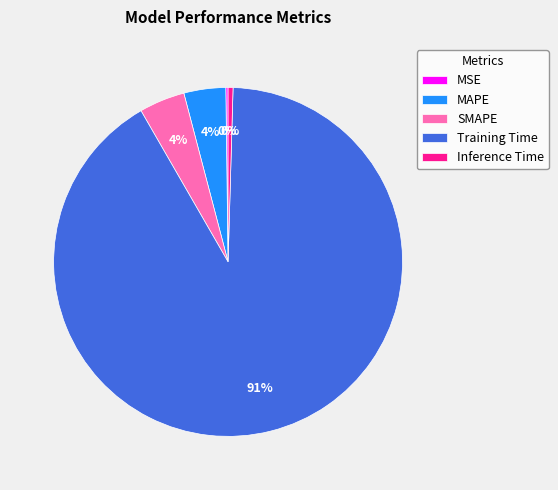

Is it true that Inference Time is 13% of the pie?

False